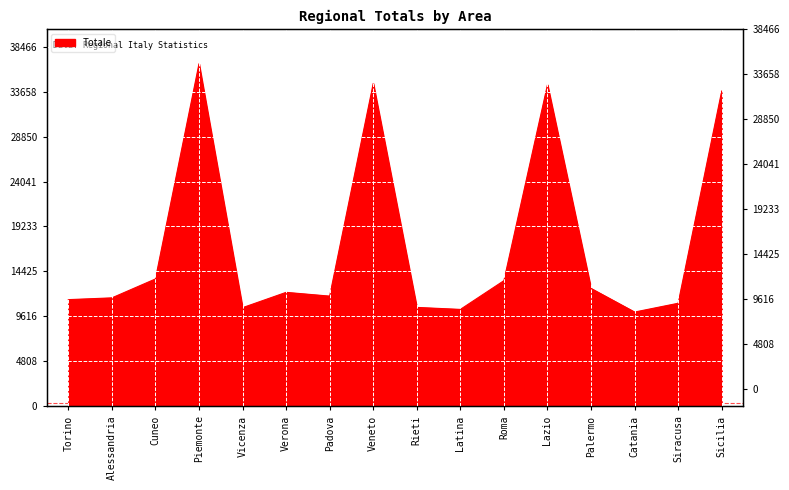

At which label does the data first exceed 12190?

Cuneo